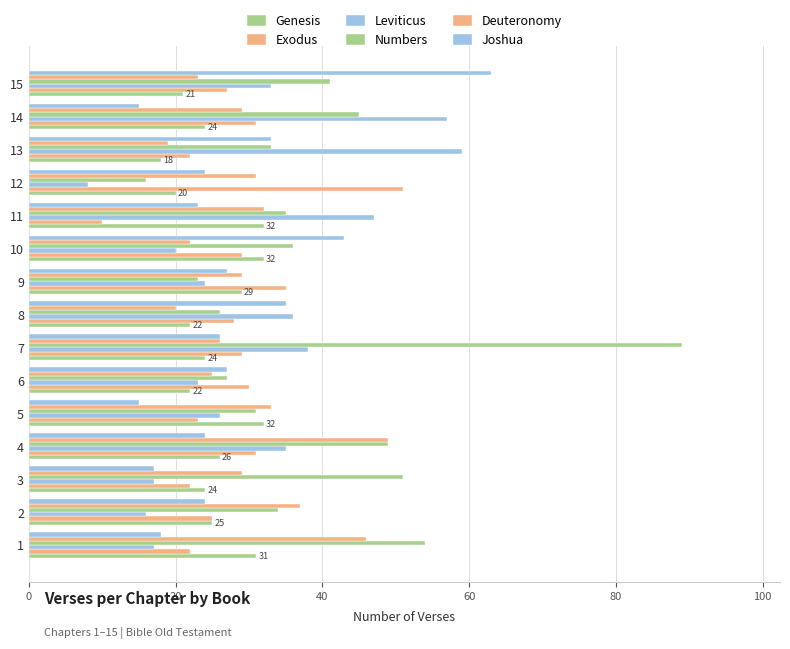

List the series in order of their peak value, highest first.

Numbers, Joshua, Leviticus, Exodus, Deuteronomy, Genesis